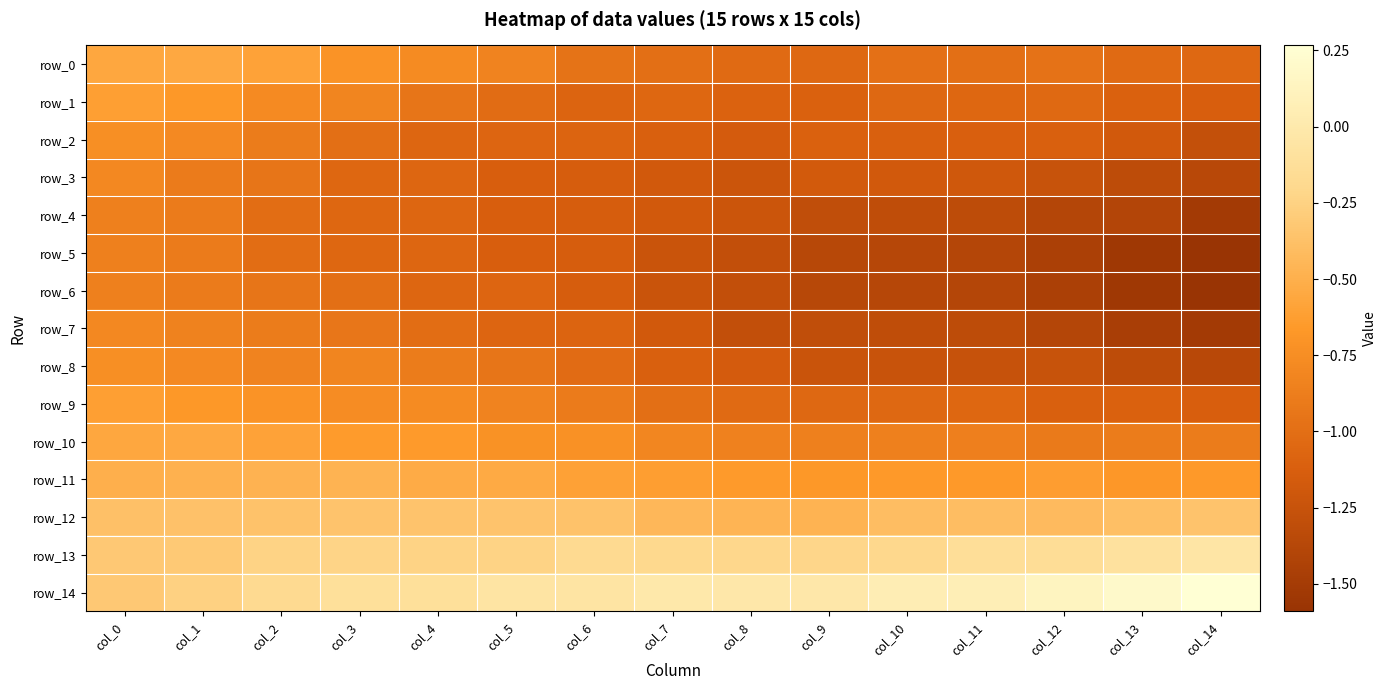

At col_0, list the series in order from smallest to largest.

row_4, row_5, row_6, row_3, row_7, row_2, row_8, row_1, row_9, row_0, row_10, row_11, row_12, row_13, row_14